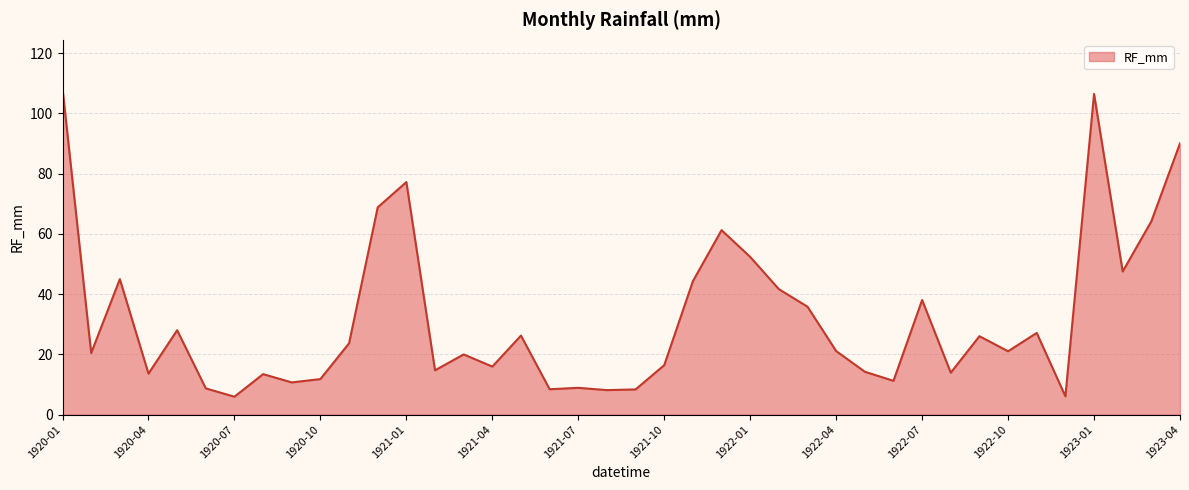

What is the difference between the maximum and minimum values?

102.3